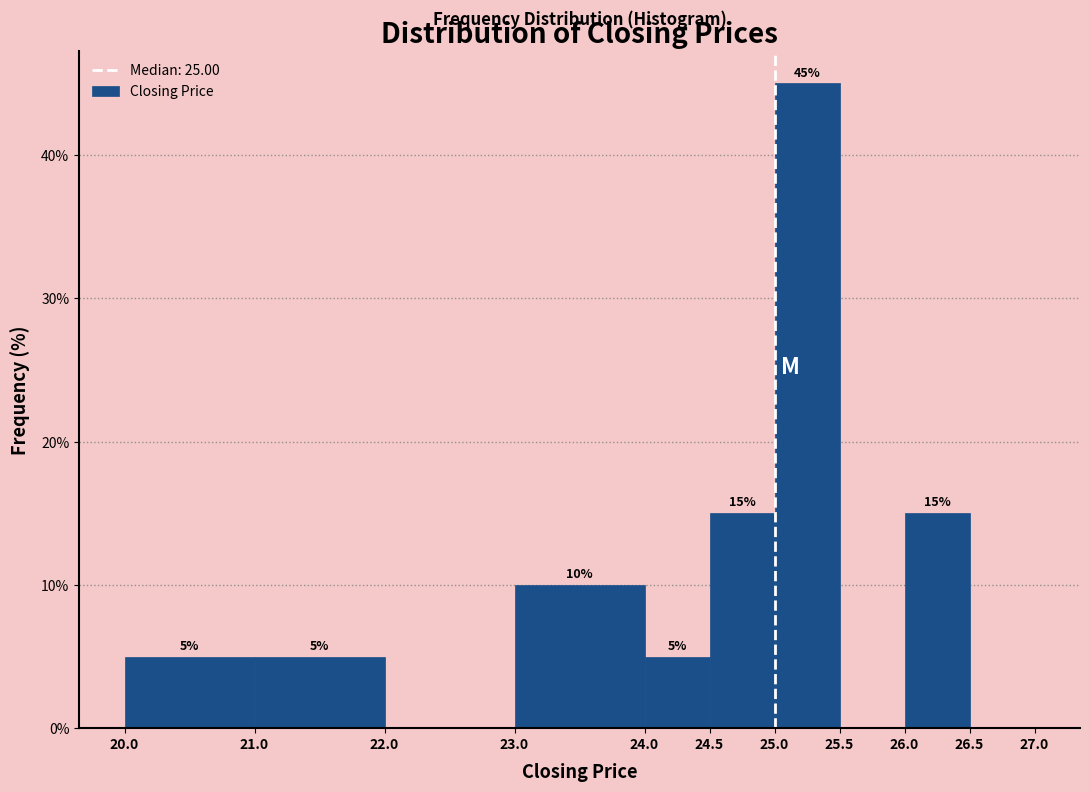

Over which range of the x-axis is the bar tallest?

25.0 to 25.5